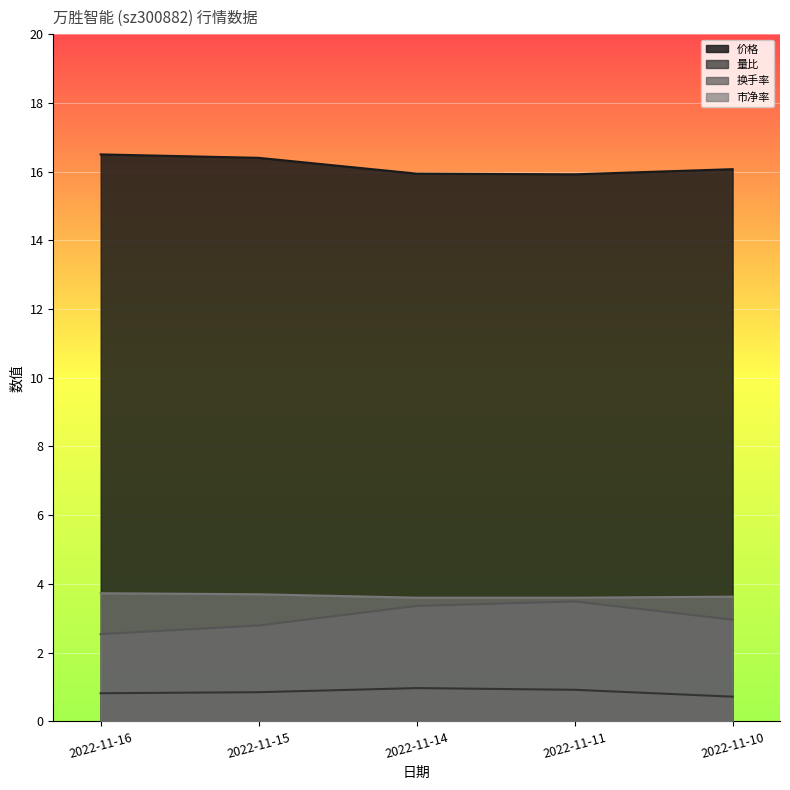

True or false: 价格 has a value of 27.7 at 2022-11-15.

False